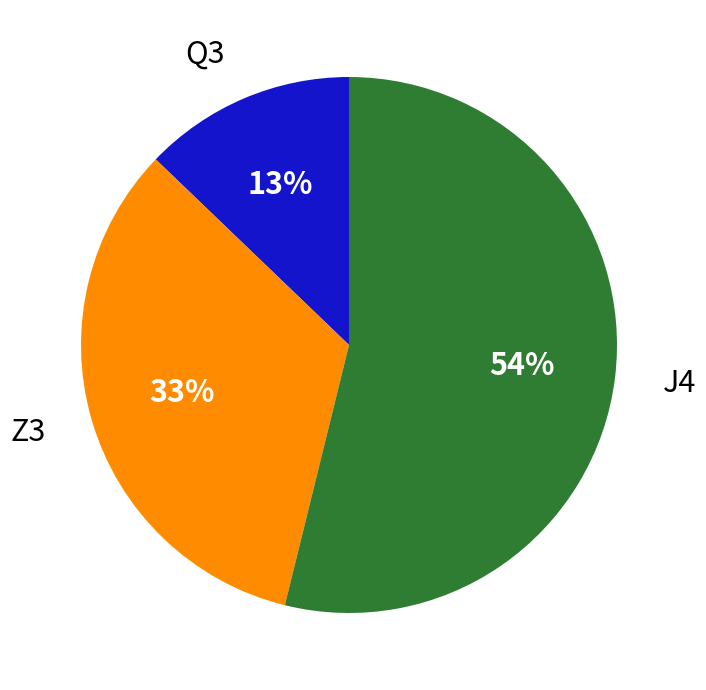

To the nearest percent, what is the combined percentage of Z3 and Q3?

46%